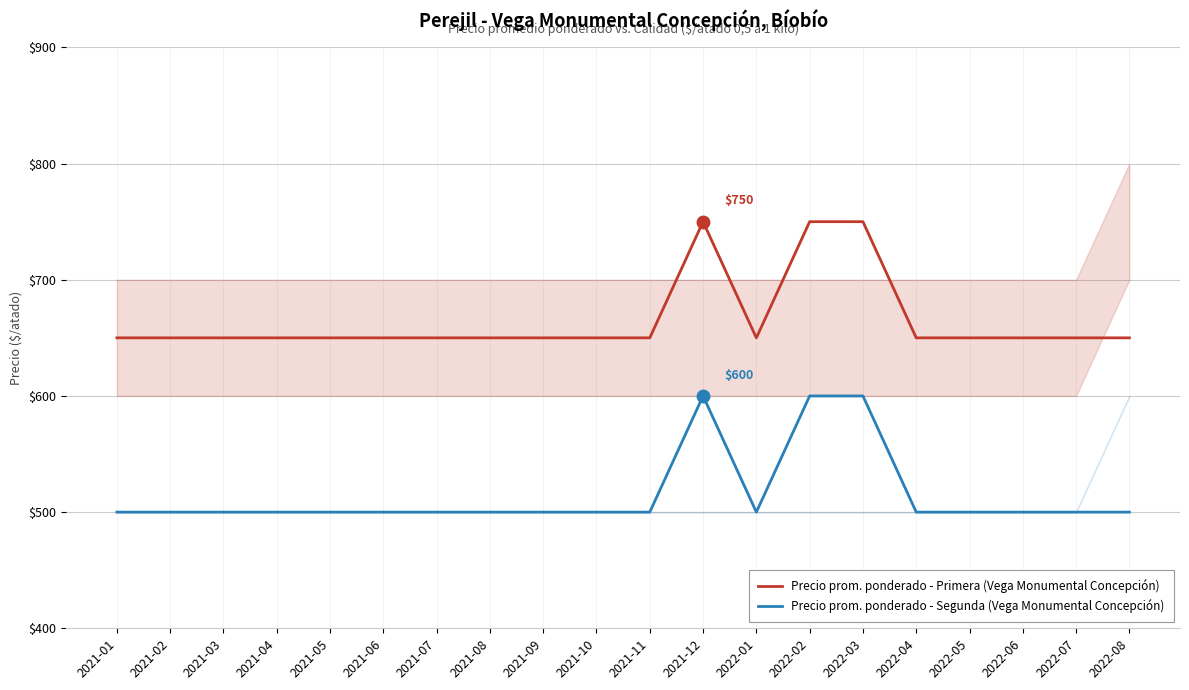

Read the Precio prom. ponderado - Segunda (Vega Monumental Concepción) value at 2021-12.

600